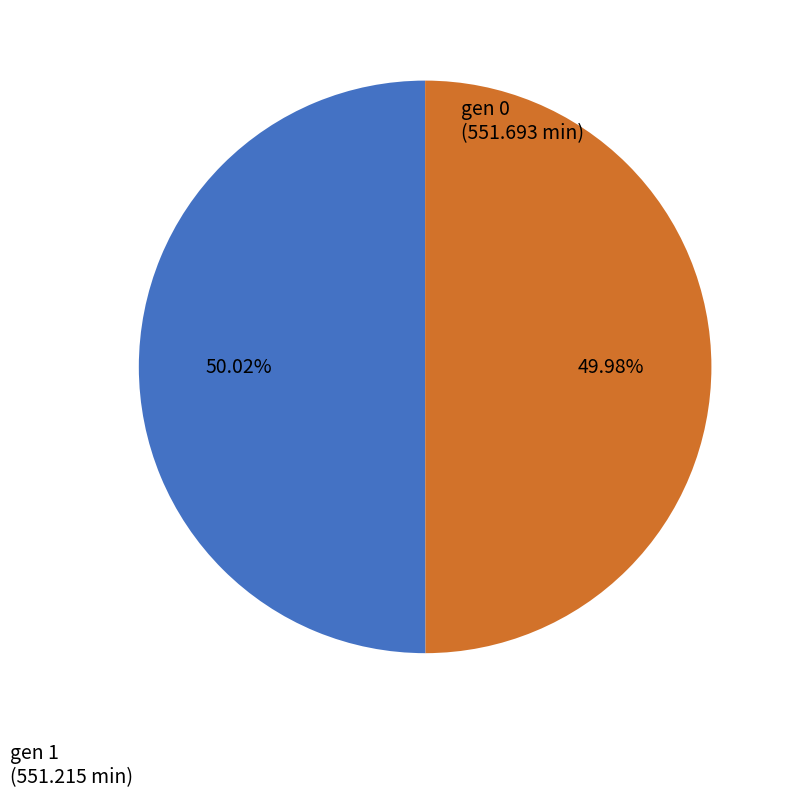

Is there any slice that represents more than half of the pie?

Yes